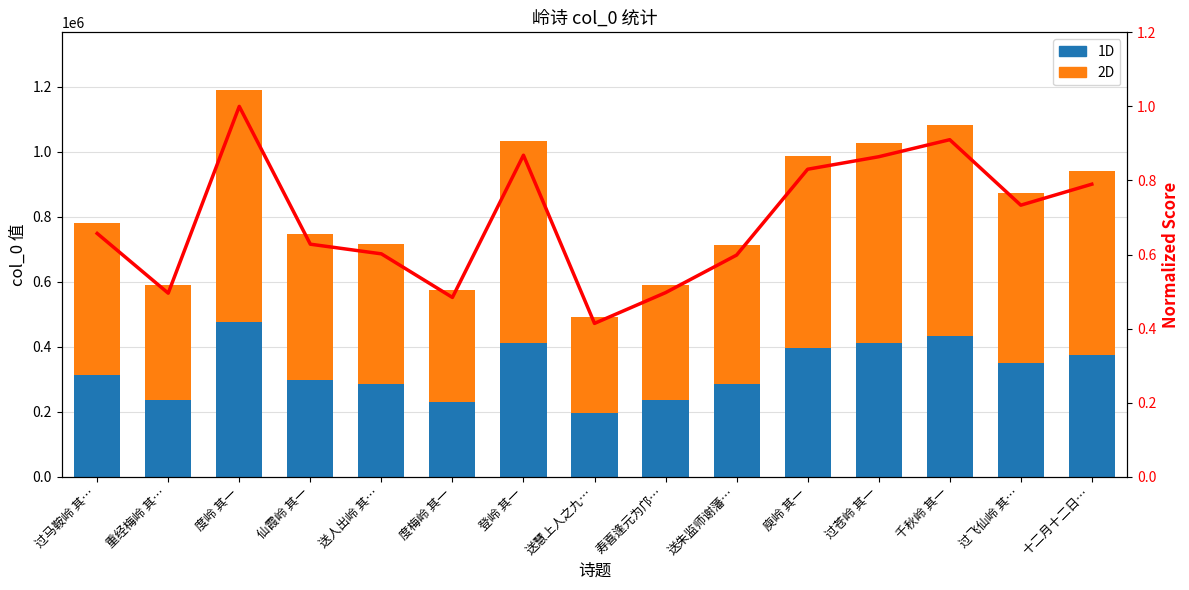

What is the minimum value for Normalized Score?

0.4